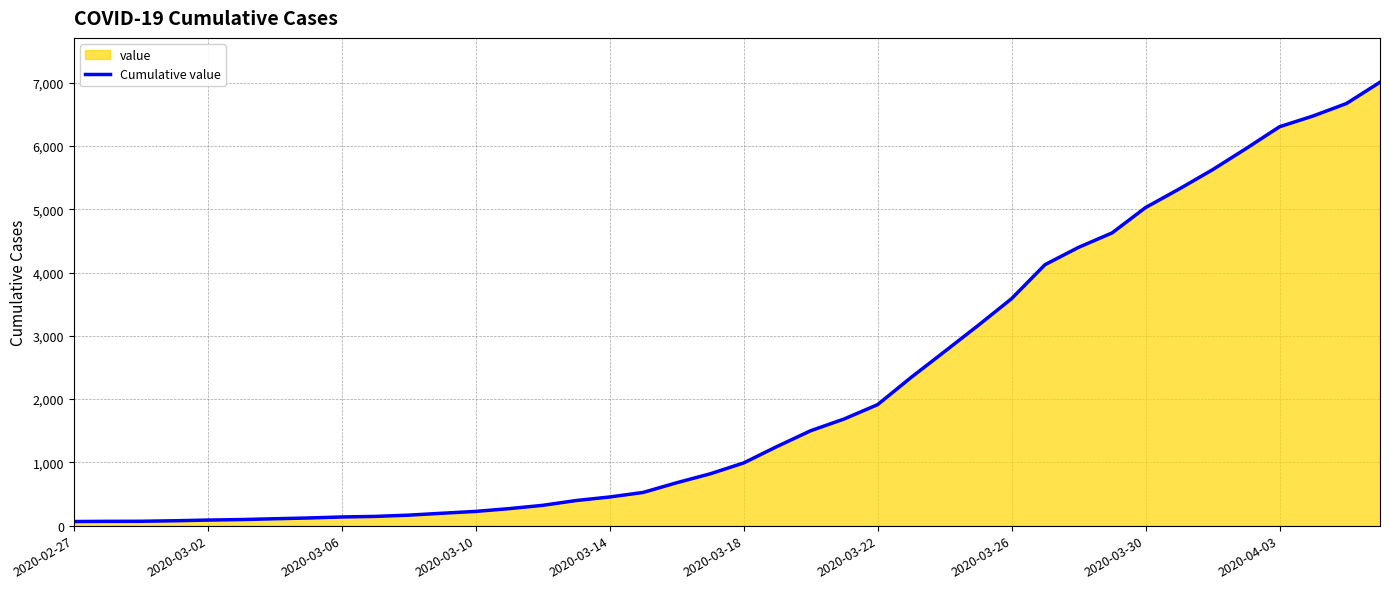

Is it true that the value at 2020-03-26 is 899?

False